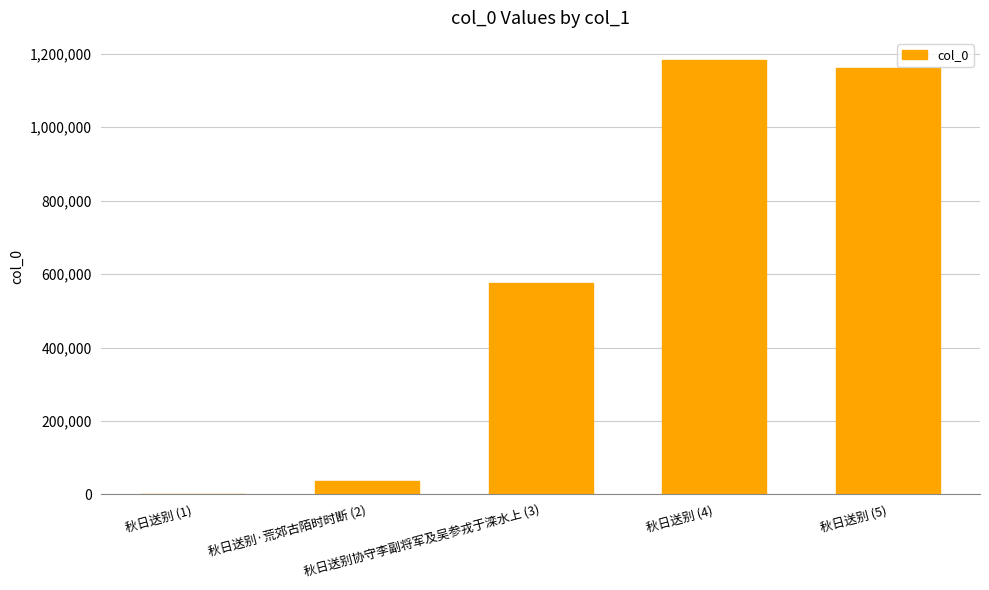

Reading left to right, extract all data points from this chart.

1644	35908	575531	1184122	1161594